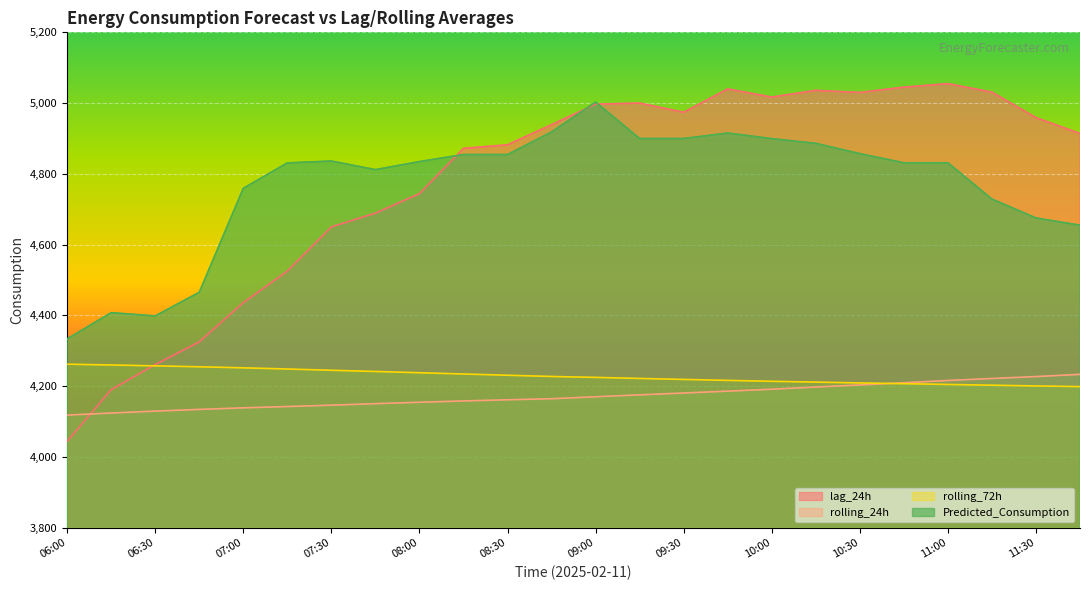

In lag_24h, how many points are lower than both neighbors (excluding endpoints)?

3